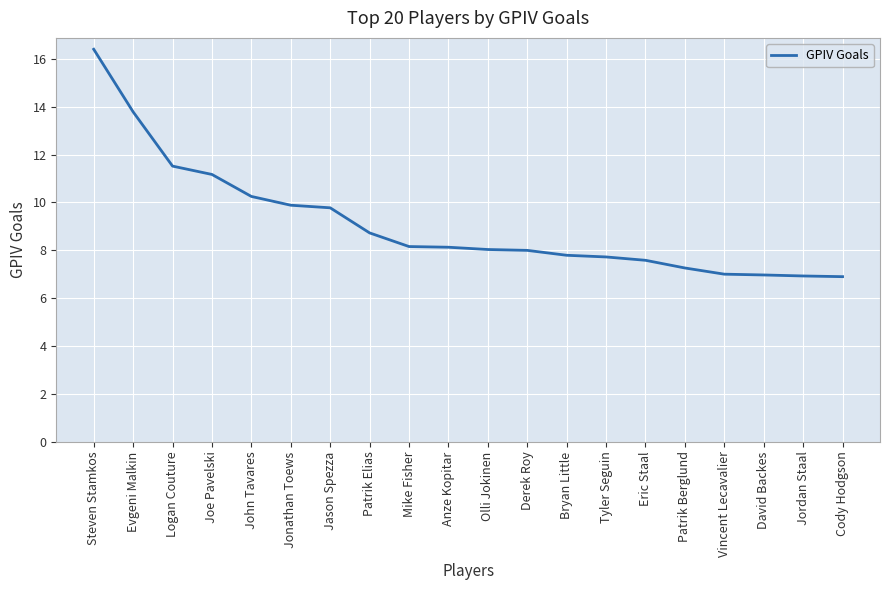

What is the maximum value shown in the chart?

16.4